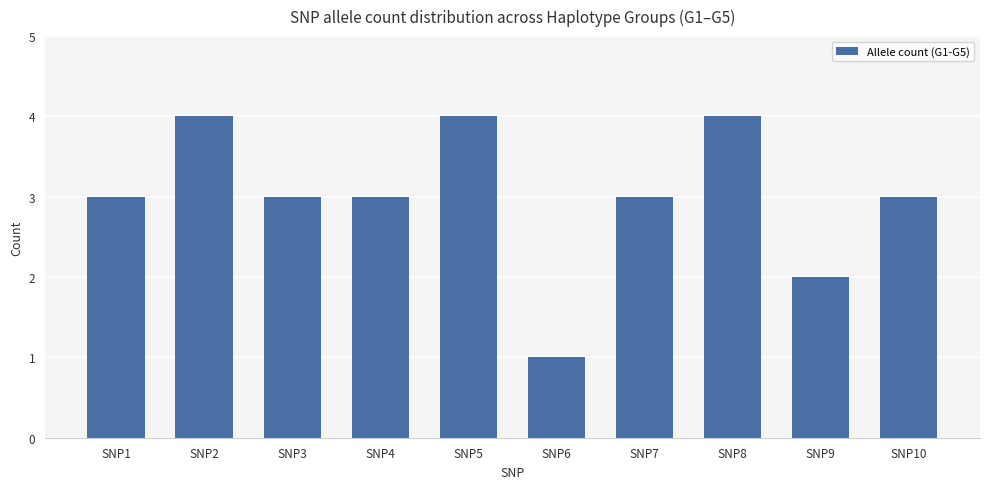

Reading left to right, transcribe all the data shown in this chart.

3	4	3	3	4	1	3	4	2	3